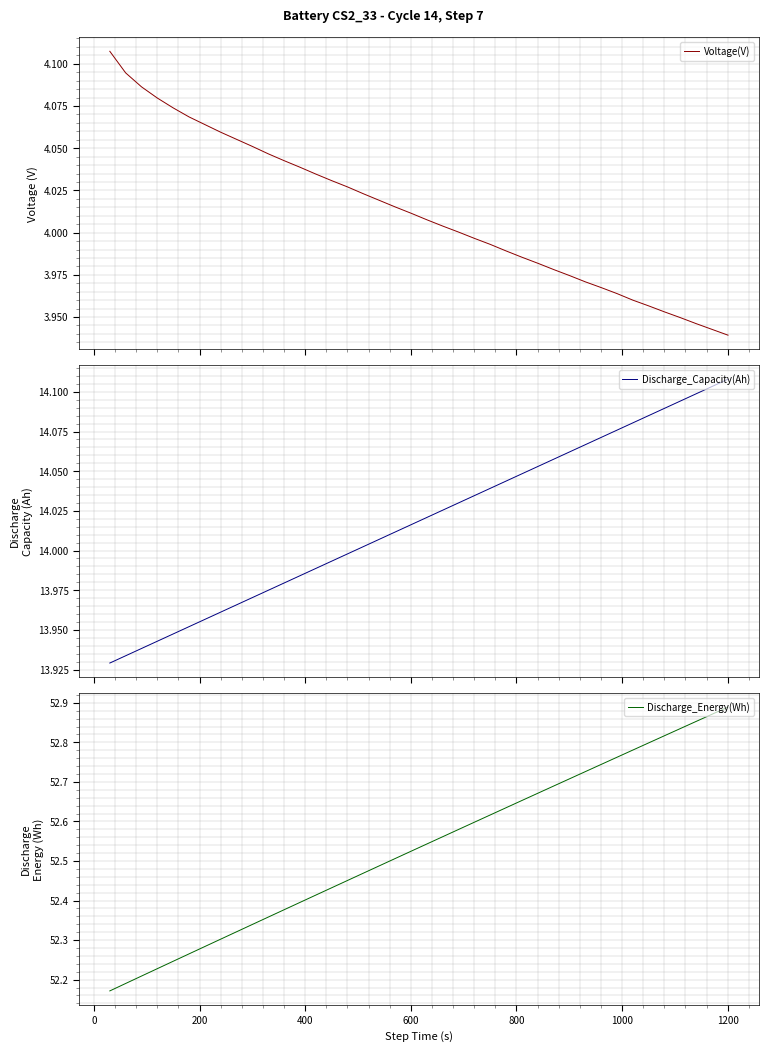

True or false: Discharge_Energy(Wh) and Voltage(V) cross at least once.

False